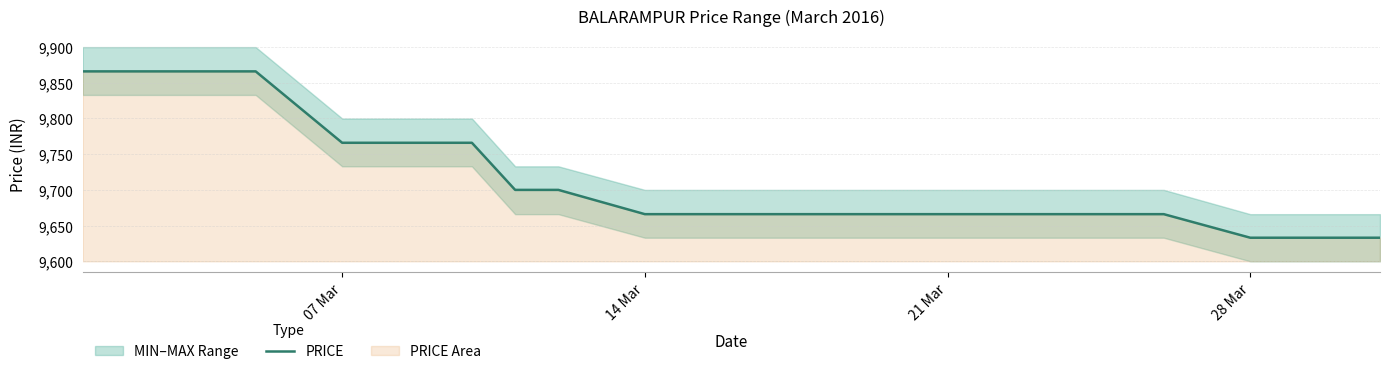

What is the maximum value for PRICE?

9866